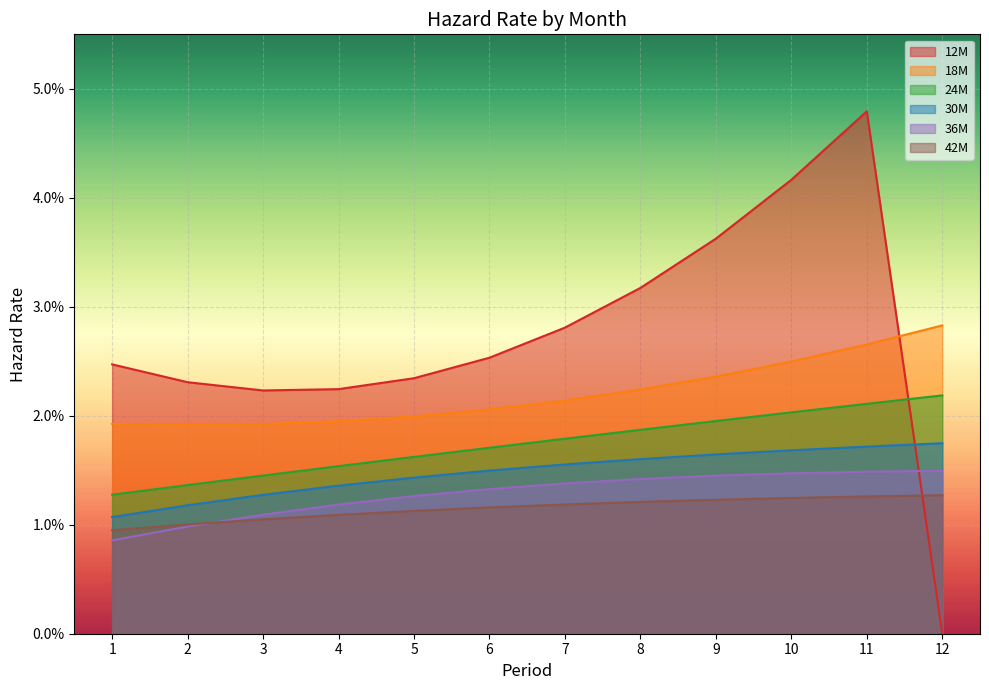

Rank the series by their maximum value, from lowest to highest.

42M, 36M, 30M, 24M, 18M, 12M